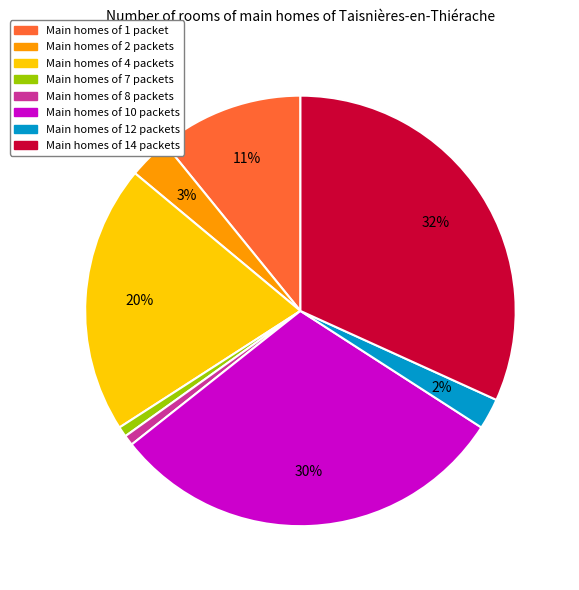

True or false: Main homes of 8 packets accounts for 1% of the total.

True